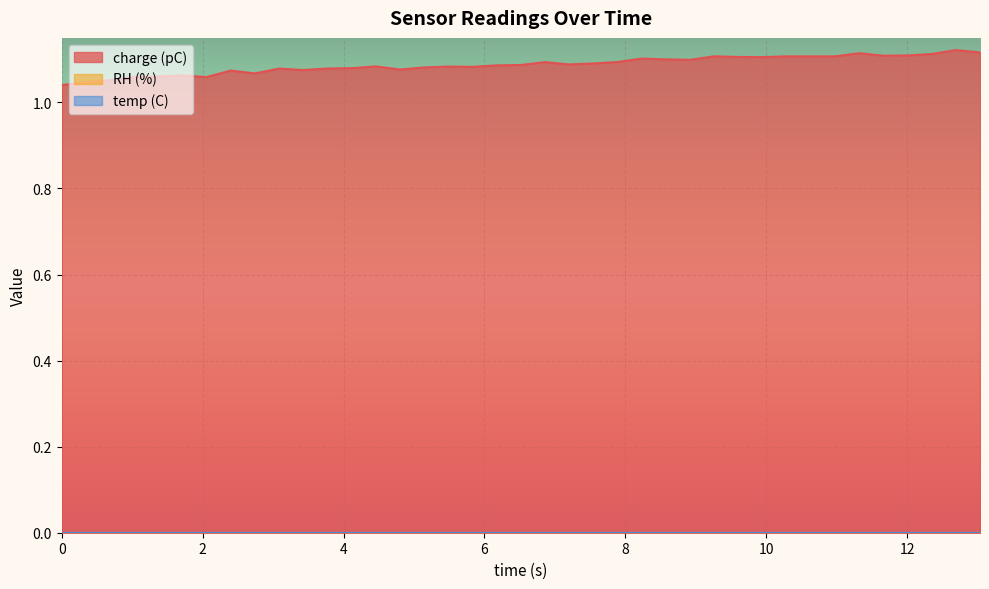

Which series has the largest total across all categories?

charge (pC)